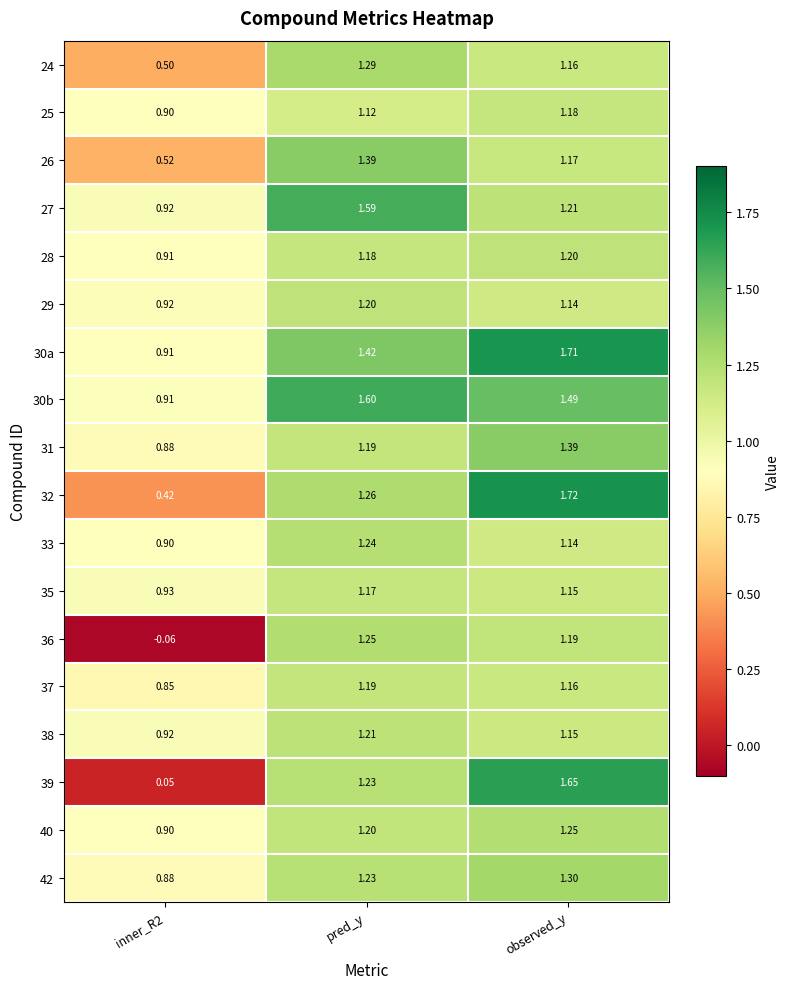

Which category has the highest value across all series?

observed_y